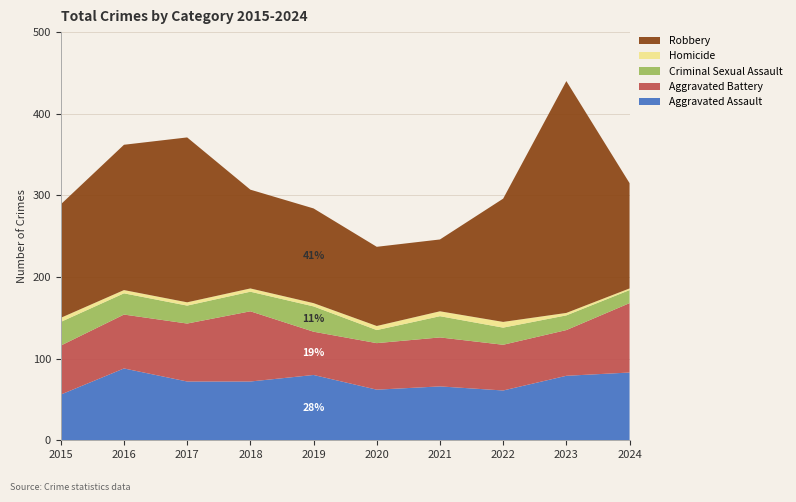

Reading left to right, what are all the values shown in this chart?

Aggravated Assault: 56	88	72	72	80	62	66	61	79	83
Aggravated Battery: 60	66	71	86	53	57	60	56	56	85
Criminal Sexual Assault: 29	26	22	24	31	16	26	21	18	16
Homicide: 5	4	4	4	4	5	6	7	3	2
Robbery: 139	178	202	121	116	97	88	151	284	129